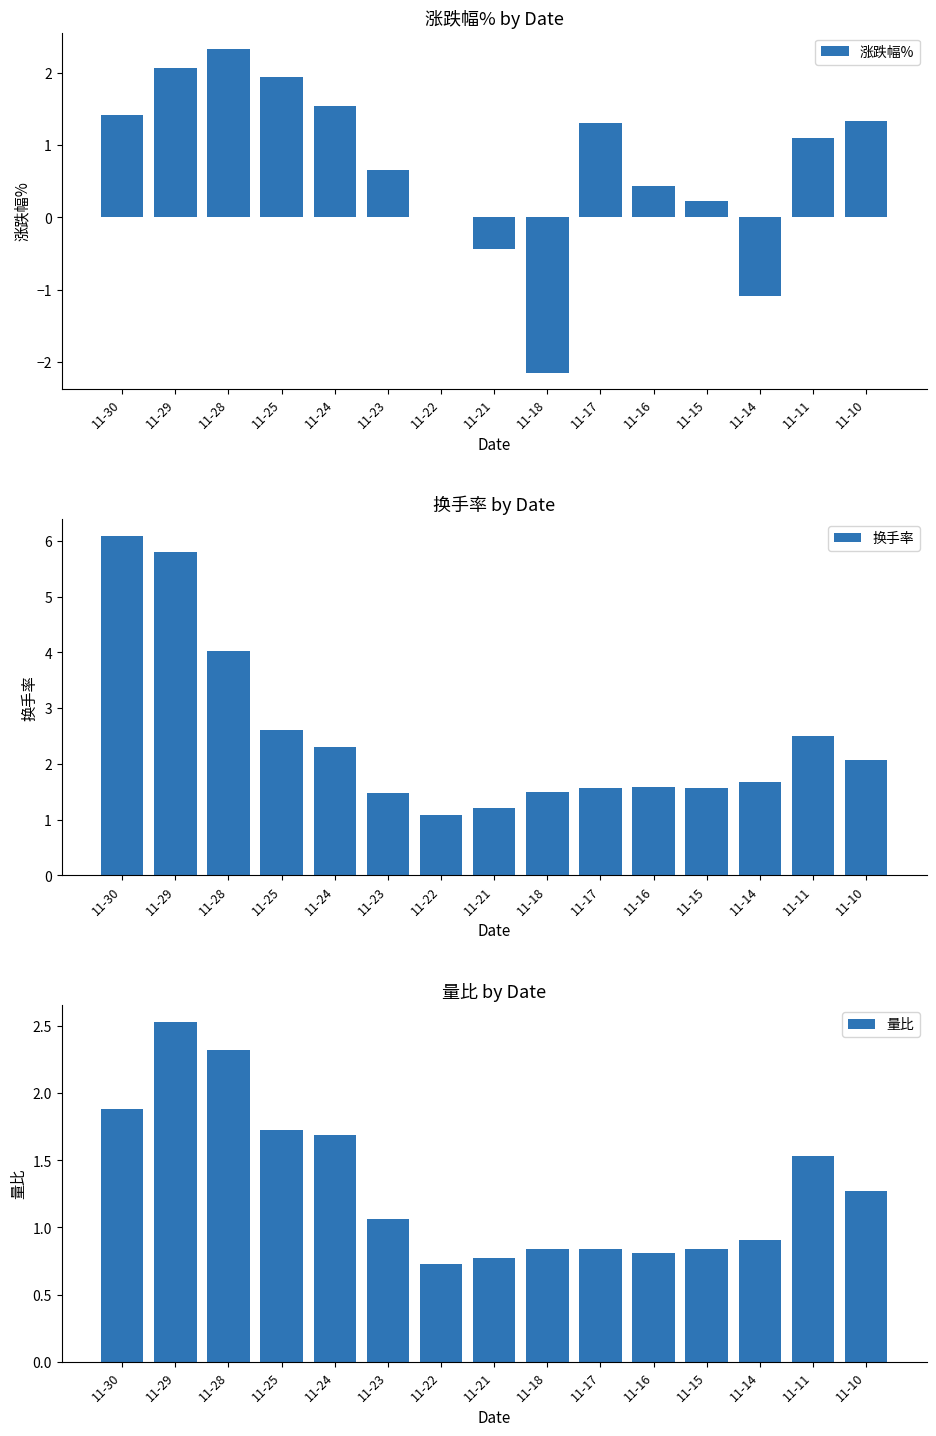

What is the difference between the second highest and minimum values in the 涨跌幅% series?

4.2